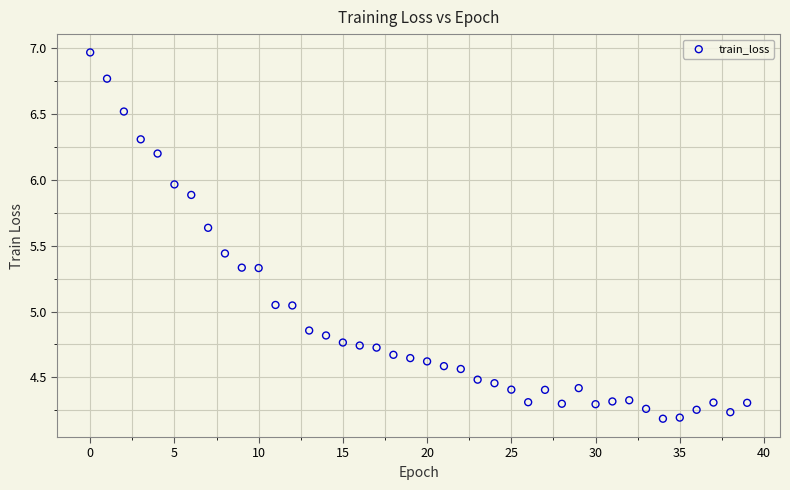

What is the range of Y values (max minus min)?

2.8